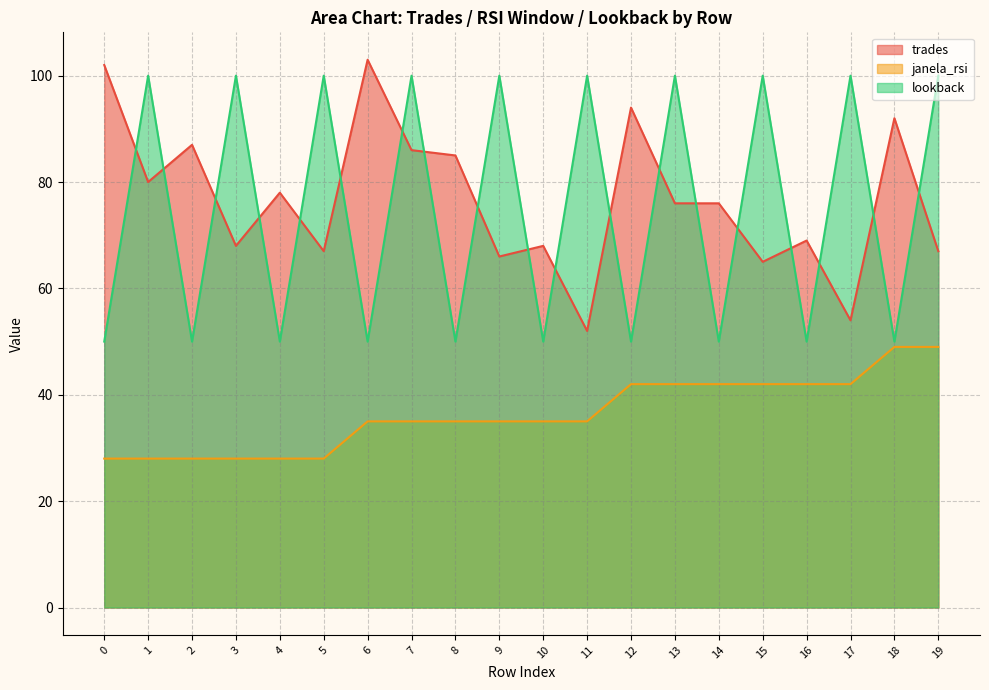

How many series are shown in this chart?

3